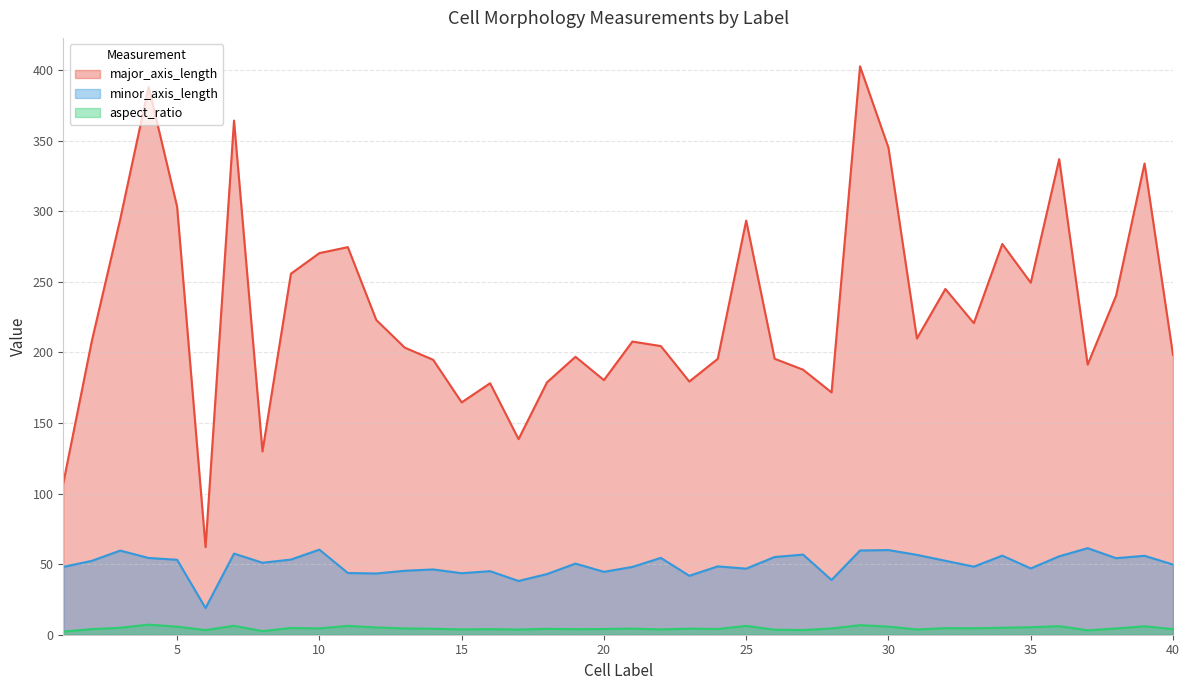

What is the spread (max minus min) of values at 5?

297.4